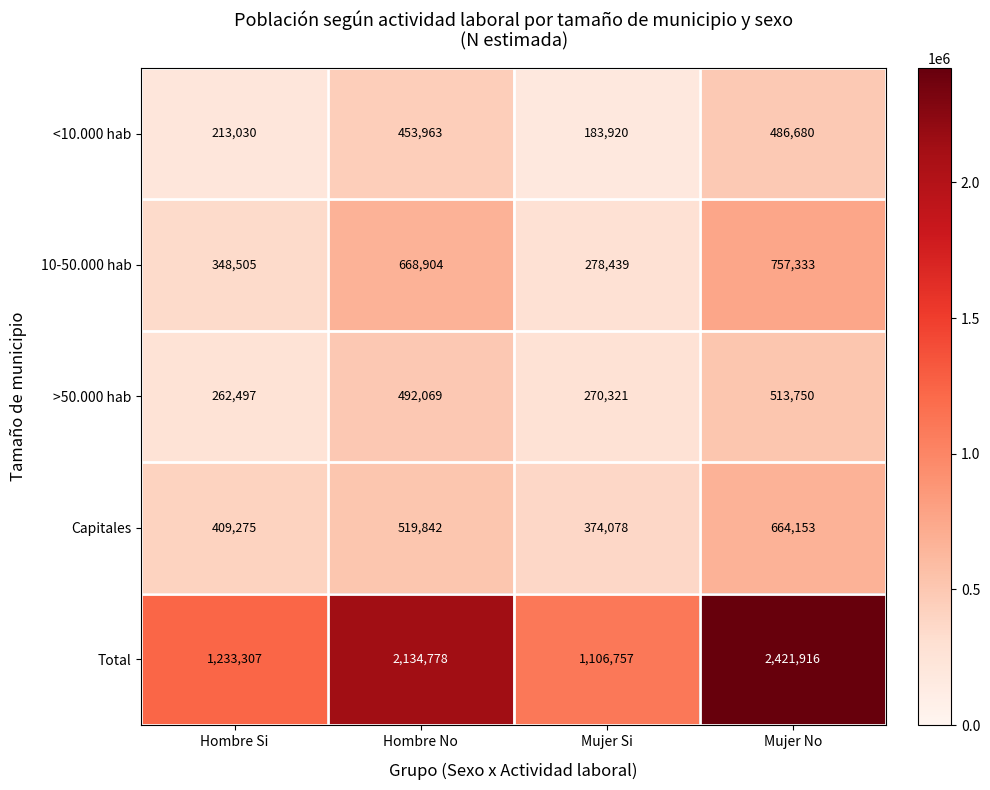

What is the difference between the maximum and minimum values in the 10-50.000 hab series?

478894